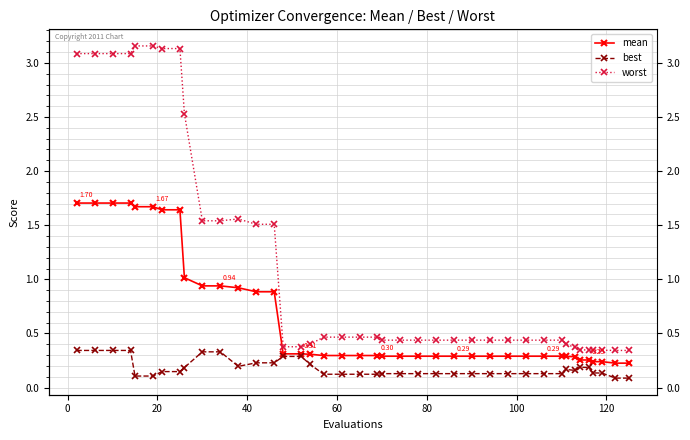

True or false: mean and best intersect in this chart.

False